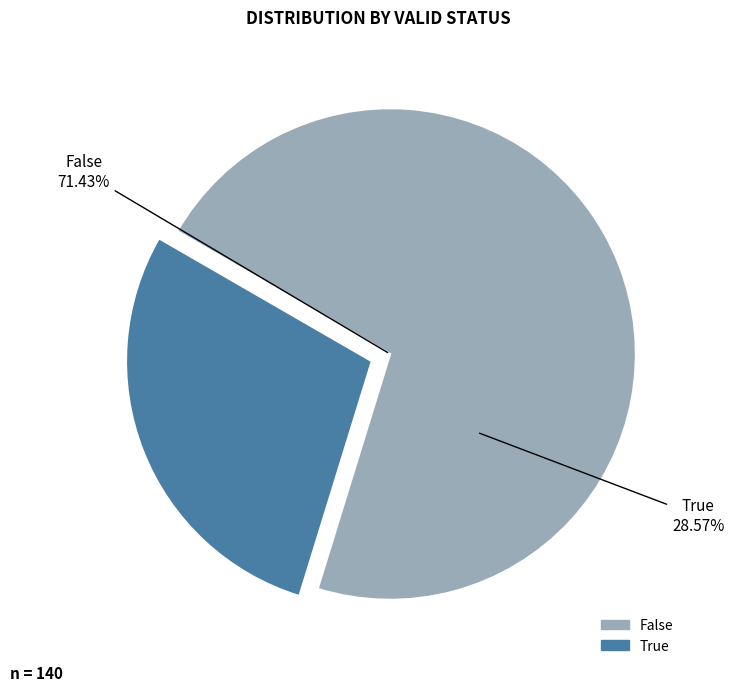

The False slice represents 71% of the pie. True or false?

True